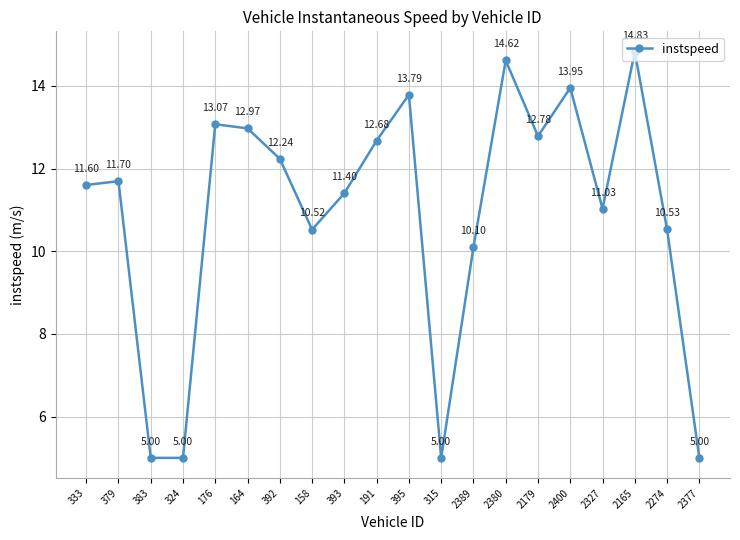

What is the difference between the maximum and minimum values?

9.8